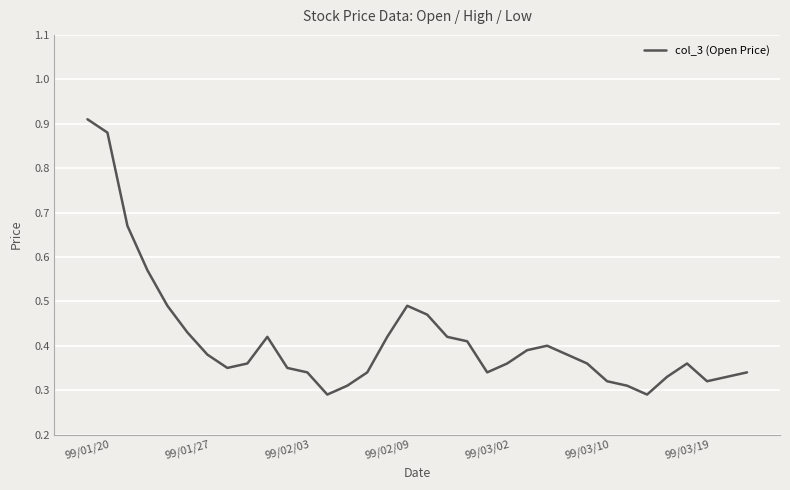

Reading left to right, list all the values displayed in this chart.

0.9	0.9	0.7	0.6	0.5	0.4	0.4	0.3	0.4	0.4	0.3	0.3	0.3	0.3	0.3	0.4	0.5	0.5	0.4	0.4	0.3	0.4	0.4	0.4	0.4	0.4	0.3	0.3	0.3	0.3	0.4	0.3	0.3	0.3